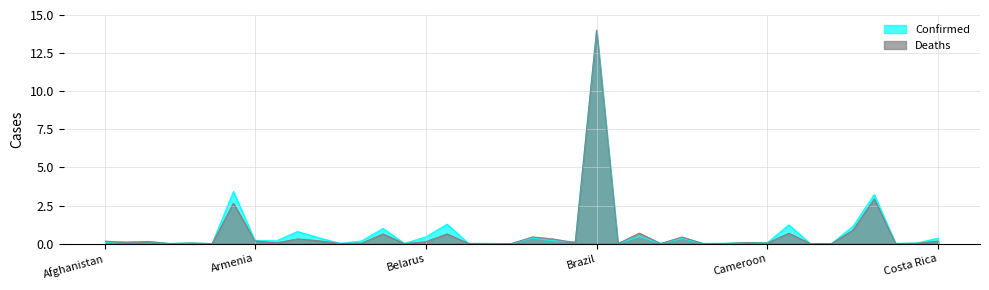

Rank the series by their maximum value, from lowest to highest.

Confirmed, Deaths